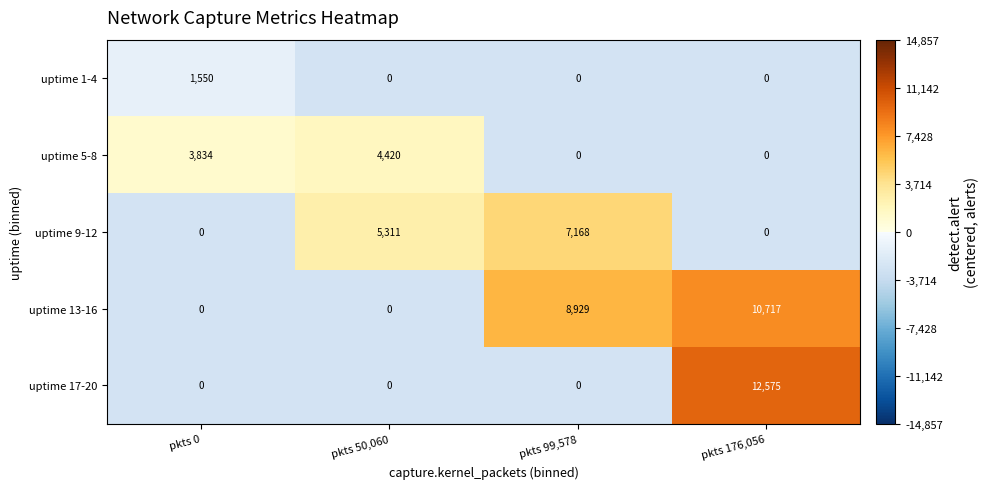

True or false: uptime 9-12 has a value of 0 at pkts 0.

True